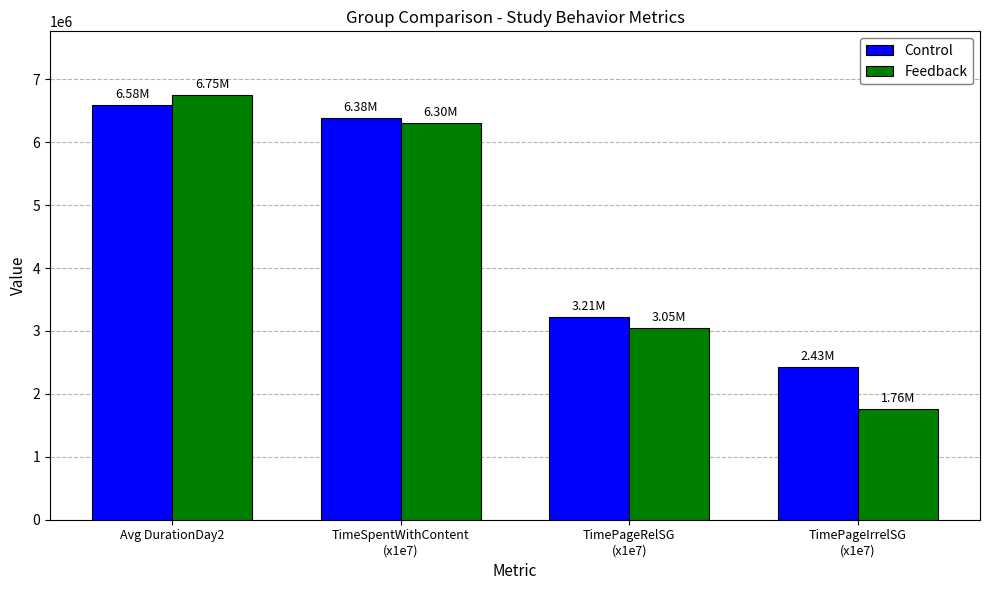

At which label is Feedback closest to 4255482?

TimePageRelSG
(x1e7)